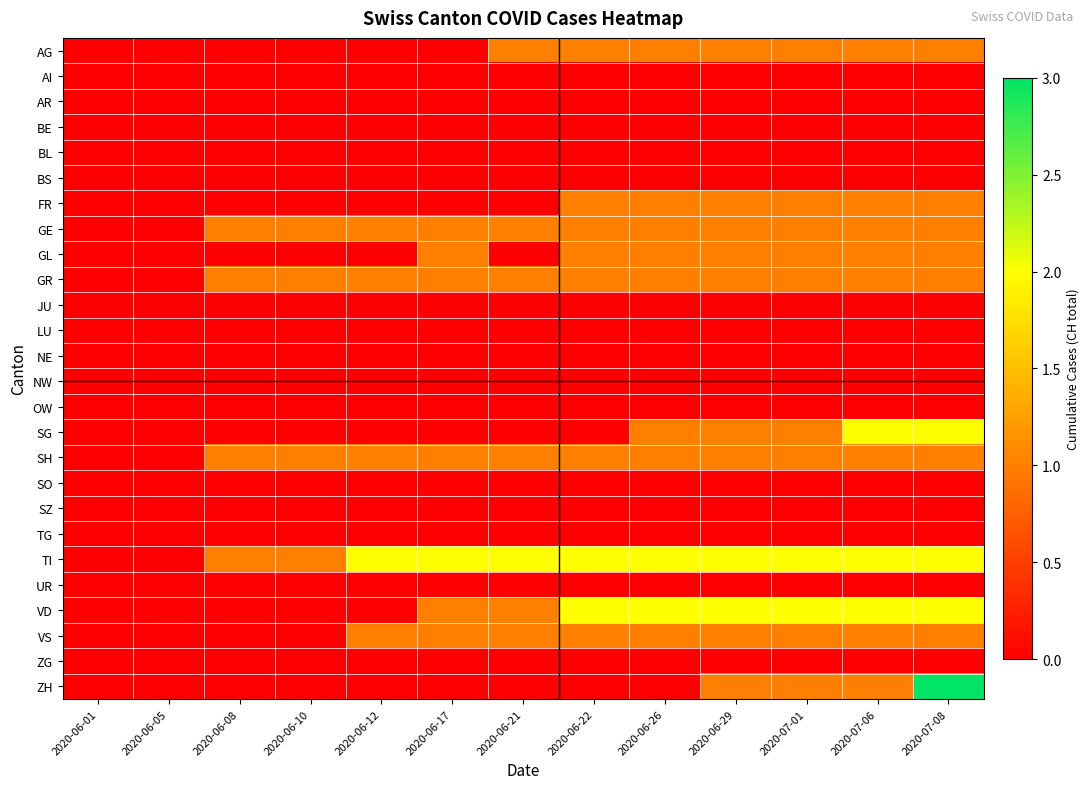

Reading left to right, extract all data points from this chart.

AG: 2020-06-01=0	2020-06-05=0	2020-06-08=0	2020-06-10=0	2020-06-12=0	2020-06-17=0	2020-06-21=1	2020-06-22=1	2020-06-26=1	2020-06-29=1	2020-07-01=1	2020-07-06=1	2020-07-08=1
AI: 2020-06-01=0	2020-06-05=0	2020-06-08=0	2020-06-10=0	2020-06-12=0	2020-06-17=0	2020-06-21=0	2020-06-22=0	2020-06-26=0	2020-06-29=0	2020-07-01=0	2020-07-06=0	2020-07-08=0
AR: 2020-06-01=0	2020-06-05=0	2020-06-08=0	2020-06-10=0	2020-06-12=0	2020-06-17=0	2020-06-21=0	2020-06-22=0	2020-06-26=0	2020-06-29=0	2020-07-01=0	2020-07-06=0	2020-07-08=0
BE: 2020-06-01=0	2020-06-05=0	2020-06-08=0	2020-06-10=0	2020-06-12=0	2020-06-17=0	2020-06-21=0	2020-06-22=0	2020-06-26=0	2020-06-29=0	2020-07-01=0	2020-07-06=0	2020-07-08=0
BL: 2020-06-01=0	2020-06-05=0	2020-06-08=0	2020-06-10=0	2020-06-12=0	2020-06-17=0	2020-06-21=0	2020-06-22=0	2020-06-26=0	2020-06-29=0	2020-07-01=0	2020-07-06=0	2020-07-08=0
BS: 2020-06-01=0	2020-06-05=0	2020-06-08=0	2020-06-10=0	2020-06-12=0	2020-06-17=0	2020-06-21=0	2020-06-22=0	2020-06-26=0	2020-06-29=0	2020-07-01=0	2020-07-06=0	2020-07-08=0
FR: 2020-06-01=0	2020-06-05=0	2020-06-08=0	2020-06-10=0	2020-06-12=0	2020-06-17=0	2020-06-21=0	2020-06-22=1	2020-06-26=1	2020-06-29=1	2020-07-01=1	2020-07-06=1	2020-07-08=1
GE: 2020-06-01=0	2020-06-05=0	2020-06-08=1	2020-06-10=1	2020-06-12=1	2020-06-17=1	2020-06-21=1	2020-06-22=1	2020-06-26=1	2020-06-29=1	2020-07-01=1	2020-07-06=1	2020-07-08=1
GL: 2020-06-01=0	2020-06-05=0	2020-06-08=0	2020-06-10=0	2020-06-12=0	2020-06-17=1	2020-06-21=0	2020-06-22=1	2020-06-26=1	2020-06-29=1	2020-07-01=1	2020-07-06=1	2020-07-08=1
GR: 2020-06-01=0	2020-06-05=0	2020-06-08=1	2020-06-10=1	2020-06-12=1	2020-06-17=1	2020-06-21=1	2020-06-22=1	2020-06-26=1	2020-06-29=1	2020-07-01=1	2020-07-06=1	2020-07-08=1
JU: 2020-06-01=0	2020-06-05=0	2020-06-08=0	2020-06-10=0	2020-06-12=0	2020-06-17=0	2020-06-21=0	2020-06-22=0	2020-06-26=0	2020-06-29=0	2020-07-01=0	2020-07-06=0	2020-07-08=0
LU: 2020-06-01=0	2020-06-05=0	2020-06-08=0	2020-06-10=0	2020-06-12=0	2020-06-17=0	2020-06-21=0	2020-06-22=0	2020-06-26=0	2020-06-29=0	2020-07-01=0	2020-07-06=0	2020-07-08=0
NE: 2020-06-01=0	2020-06-05=0	2020-06-08=0	2020-06-10=0	2020-06-12=0	2020-06-17=0	2020-06-21=0	2020-06-22=0	2020-06-26=0	2020-06-29=0	2020-07-01=0	2020-07-06=0	2020-07-08=0
NW: 2020-06-01=0	2020-06-05=0	2020-06-08=0	2020-06-10=0	2020-06-12=0	2020-06-17=0	2020-06-21=0	2020-06-22=0	2020-06-26=0	2020-06-29=0	2020-07-01=0	2020-07-06=0	2020-07-08=0
OW: 2020-06-01=0	2020-06-05=0	2020-06-08=0	2020-06-10=0	2020-06-12=0	2020-06-17=0	2020-06-21=0	2020-06-22=0	2020-06-26=0	2020-06-29=0	2020-07-01=0	2020-07-06=0	2020-07-08=0
SG: 2020-06-01=0	2020-06-05=0	2020-06-08=0	2020-06-10=0	2020-06-12=0	2020-06-17=0	2020-06-21=0	2020-06-22=0	2020-06-26=1	2020-06-29=1	2020-07-01=1	2020-07-06=2	2020-07-08=2
SH: 2020-06-01=0	2020-06-05=0	2020-06-08=1	2020-06-10=1	2020-06-12=1	2020-06-17=1	2020-06-21=1	2020-06-22=1	2020-06-26=1	2020-06-29=1	2020-07-01=1	2020-07-06=1	2020-07-08=1
SO: 2020-06-01=0	2020-06-05=0	2020-06-08=0	2020-06-10=0	2020-06-12=0	2020-06-17=0	2020-06-21=0	2020-06-22=0	2020-06-26=0	2020-06-29=0	2020-07-01=0	2020-07-06=0	2020-07-08=0
SZ: 2020-06-01=0	2020-06-05=0	2020-06-08=0	2020-06-10=0	2020-06-12=0	2020-06-17=0	2020-06-21=0	2020-06-22=0	2020-06-26=0	2020-06-29=0	2020-07-01=0	2020-07-06=0	2020-07-08=0
TG: 2020-06-01=0	2020-06-05=0	2020-06-08=0	2020-06-10=0	2020-06-12=0	2020-06-17=0	2020-06-21=0	2020-06-22=0	2020-06-26=0	2020-06-29=0	2020-07-01=0	2020-07-06=0	2020-07-08=0
TI: 2020-06-01=0	2020-06-05=0	2020-06-08=1	2020-06-10=1	2020-06-12=2	2020-06-17=2	2020-06-21=2	2020-06-22=2	2020-06-26=2	2020-06-29=2	2020-07-01=2	2020-07-06=2	2020-07-08=2
UR: 2020-06-01=0	2020-06-05=0	2020-06-08=0	2020-06-10=0	2020-06-12=0	2020-06-17=0	2020-06-21=0	2020-06-22=0	2020-06-26=0	2020-06-29=0	2020-07-01=0	2020-07-06=0	2020-07-08=0
VD: 2020-06-01=0	2020-06-05=0	2020-06-08=0	2020-06-10=0	2020-06-12=0	2020-06-17=1	2020-06-21=1	2020-06-22=2	2020-06-26=2	2020-06-29=2	2020-07-01=2	2020-07-06=2	2020-07-08=2
VS: 2020-06-01=0	2020-06-05=0	2020-06-08=0	2020-06-10=0	2020-06-12=1	2020-06-17=1	2020-06-21=1	2020-06-22=1	2020-06-26=1	2020-06-29=1	2020-07-01=1	2020-07-06=1	2020-07-08=1
ZG: 2020-06-01=0	2020-06-05=0	2020-06-08=0	2020-06-10=0	2020-06-12=0	2020-06-17=0	2020-06-21=0	2020-06-22=0	2020-06-26=0	2020-06-29=0	2020-07-01=0	2020-07-06=0	2020-07-08=0
ZH: 2020-06-01=0	2020-06-05=0	2020-06-08=0	2020-06-10=0	2020-06-12=0	2020-06-17=0	2020-06-21=0	2020-06-22=0	2020-06-26=0	2020-06-29=1	2020-07-01=1	2020-07-06=1	2020-07-08=3